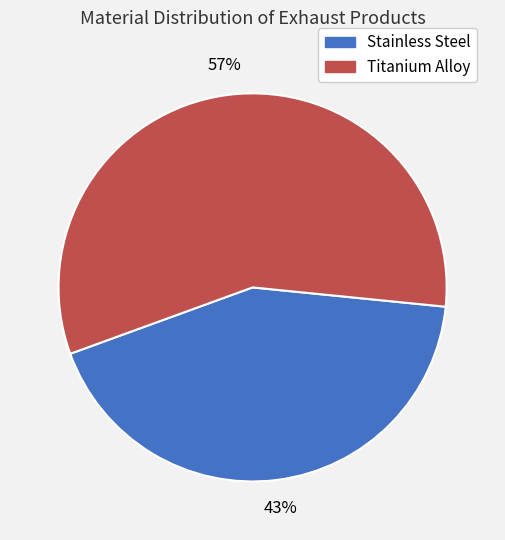

To the nearest percent, what percentage of the pie is Titanium Alloy?

57%